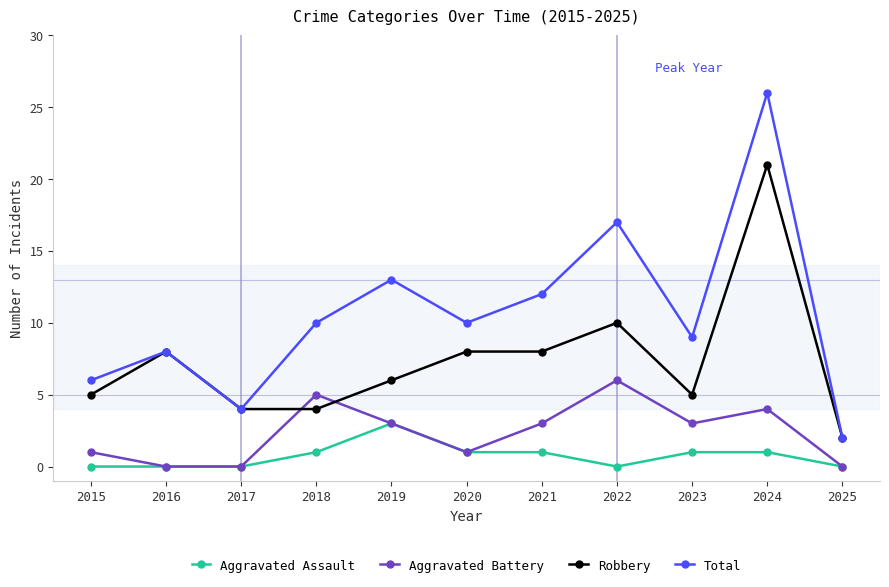

At how many categories does at least one series exceed 5?

9